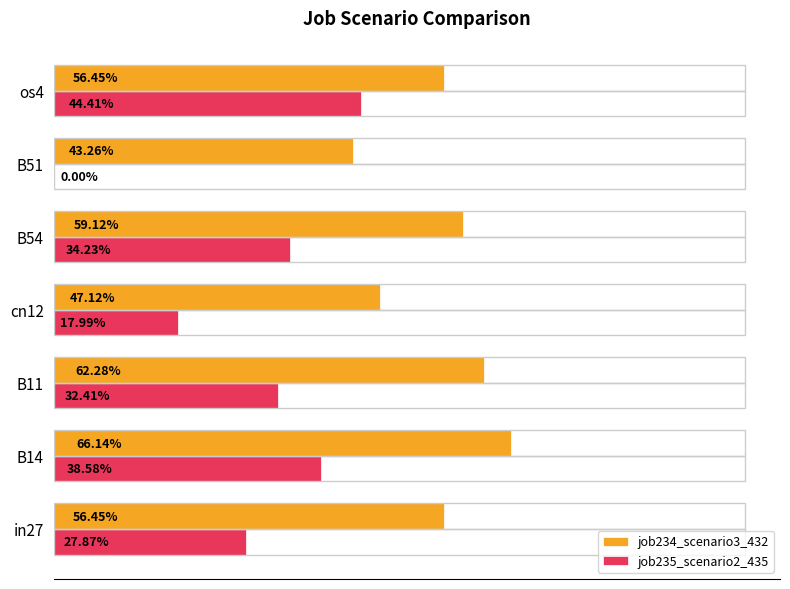

What is the sum of all job234_scenario3_432 values?

3.9